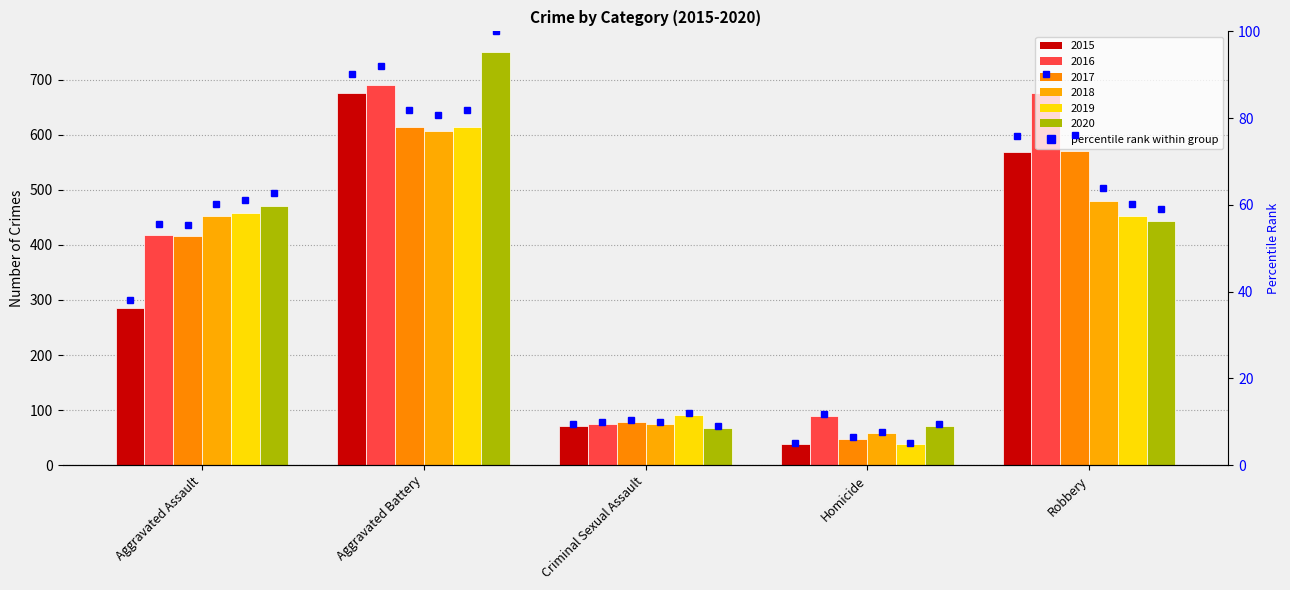

How many data points are less than 38?

2